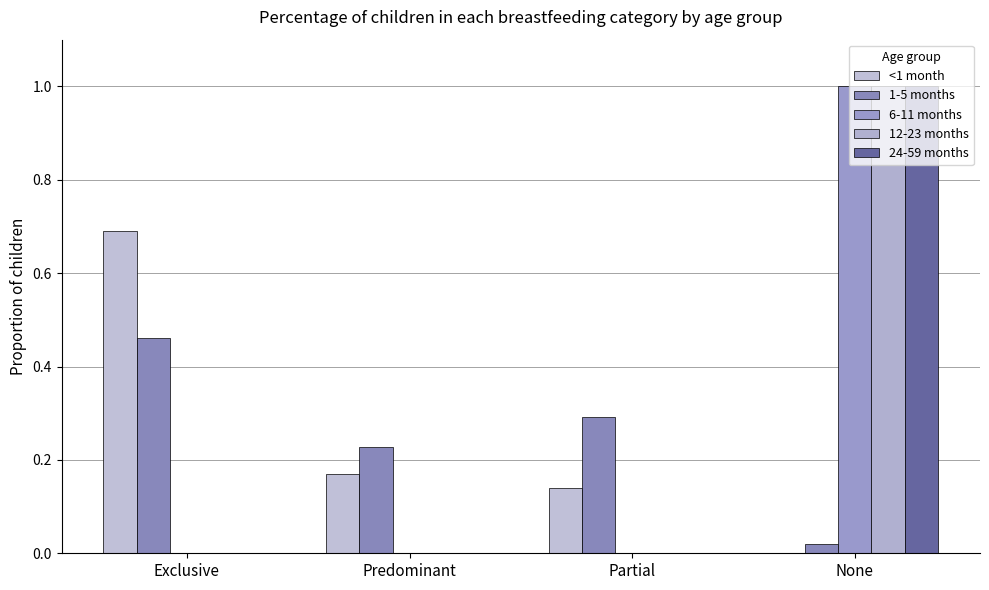

Are the bars horizontal?

No